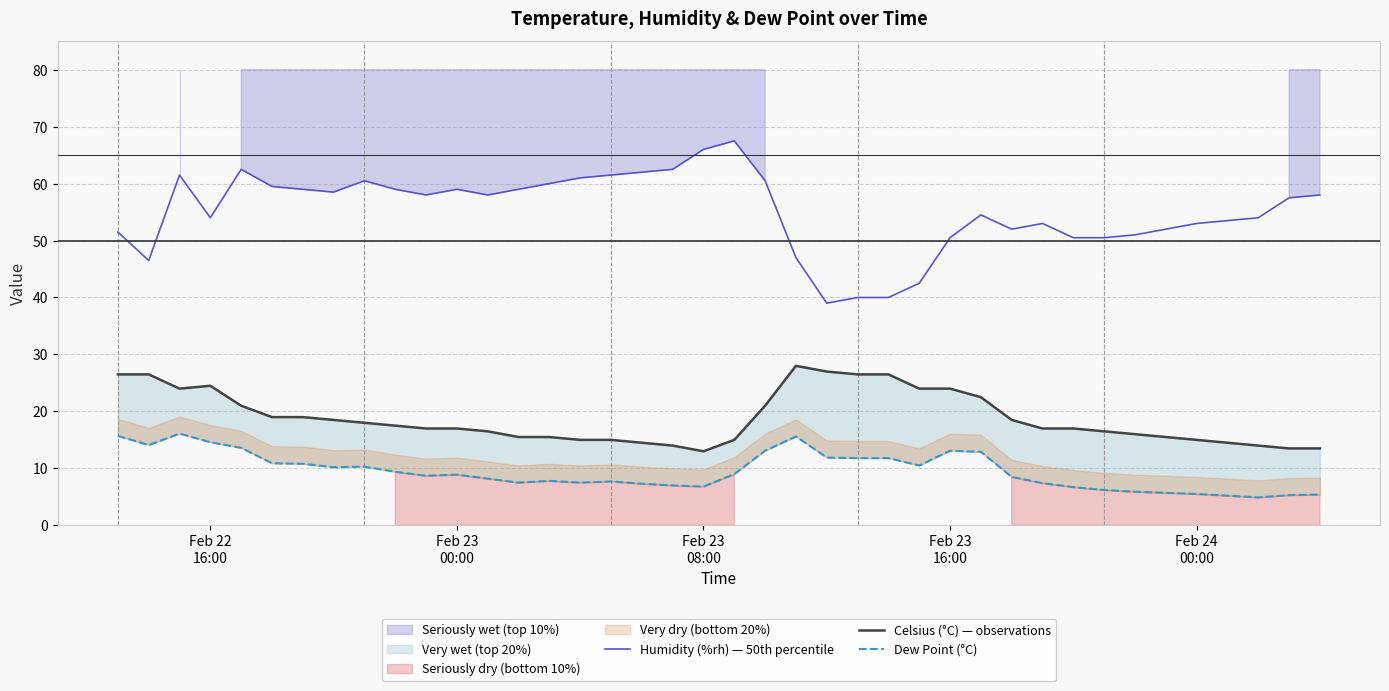

What is the highest value of the Humidity (%rh) — 50th percentile series?

67.5